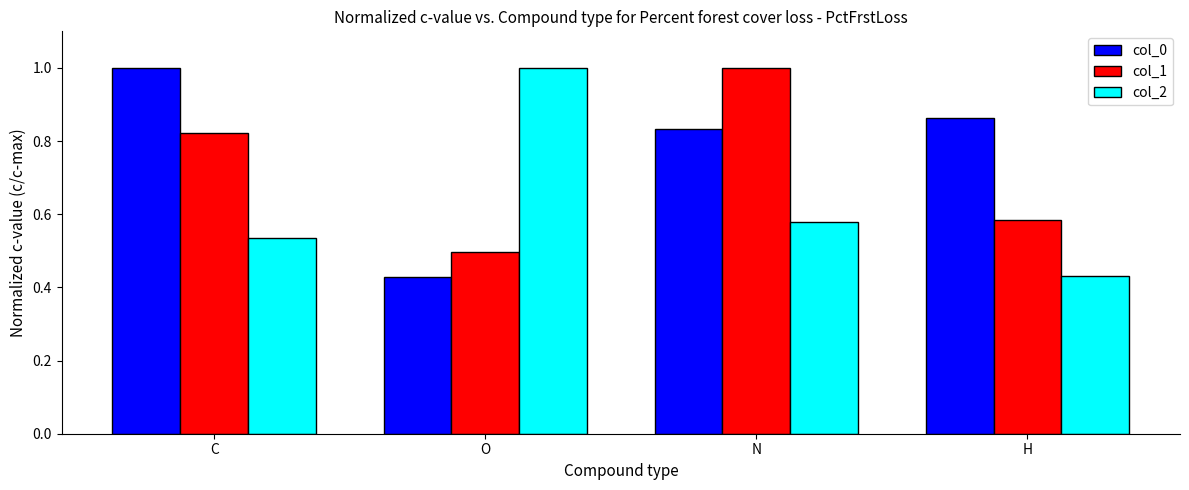

At which label is col_0 closest to 0?

O